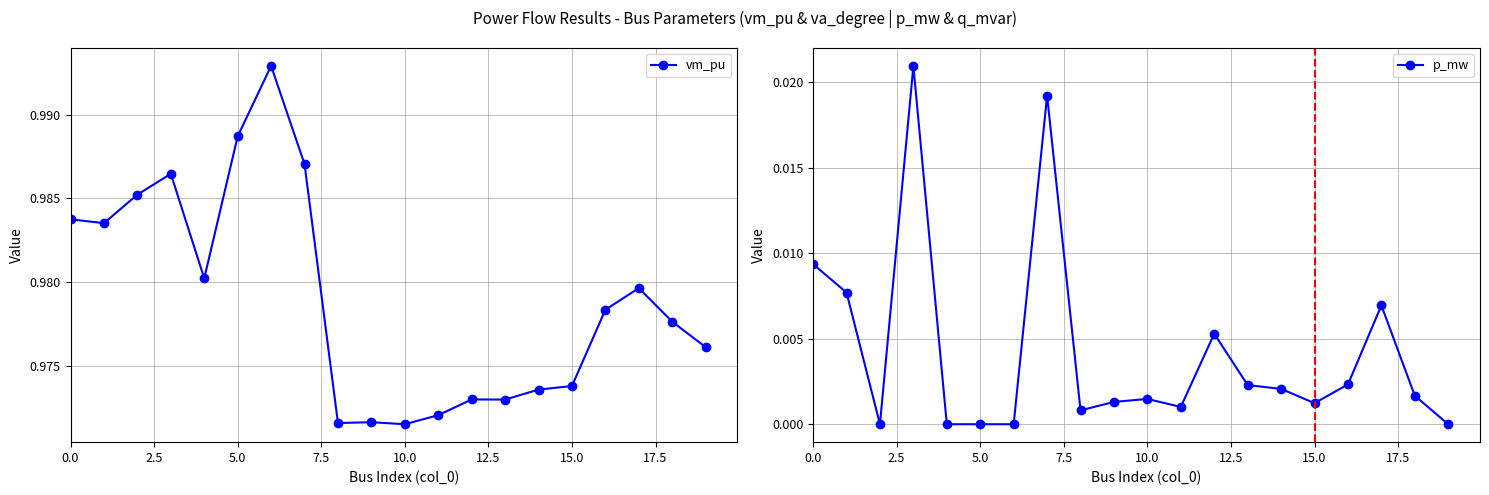

What is the value of the vm_pu point at the 16th from the left?

1.0